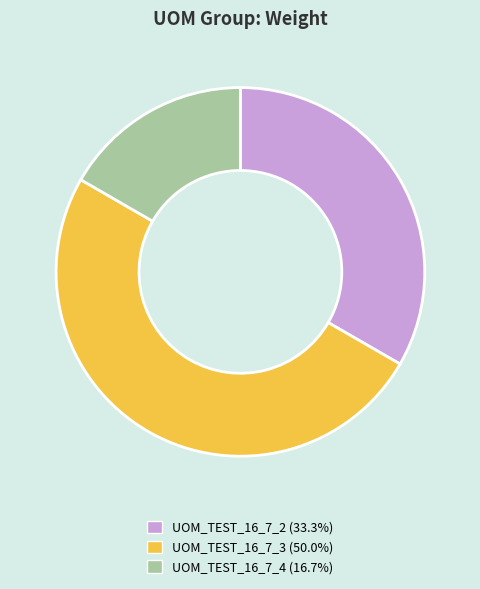

Approximately how many times larger is the value at UOM_TEST_16_7_2 compared to UOM_TEST_16_7_4?

2.0